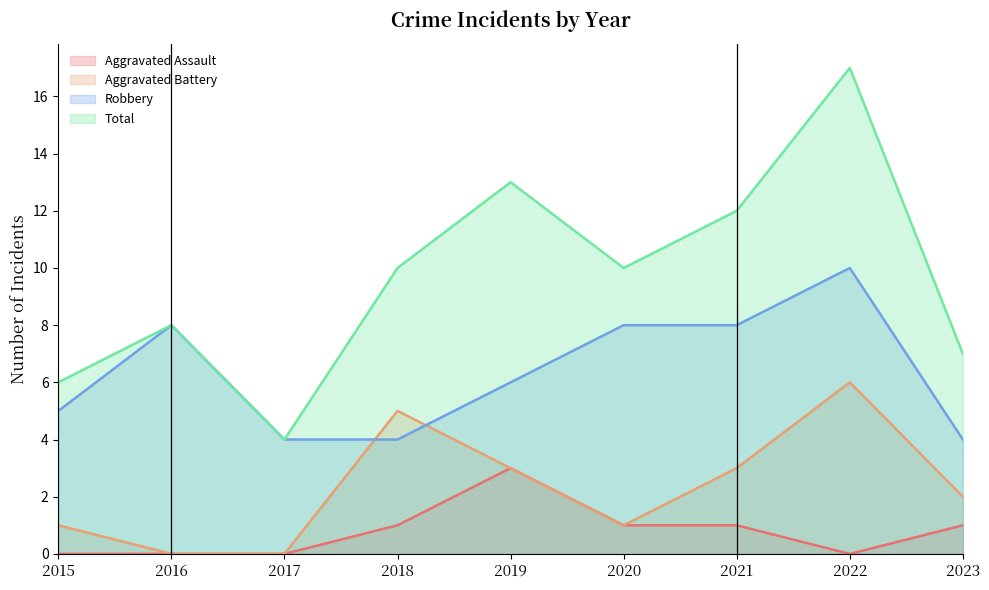

Is it true that Aggravated Battery equals 0 at 2016?

True